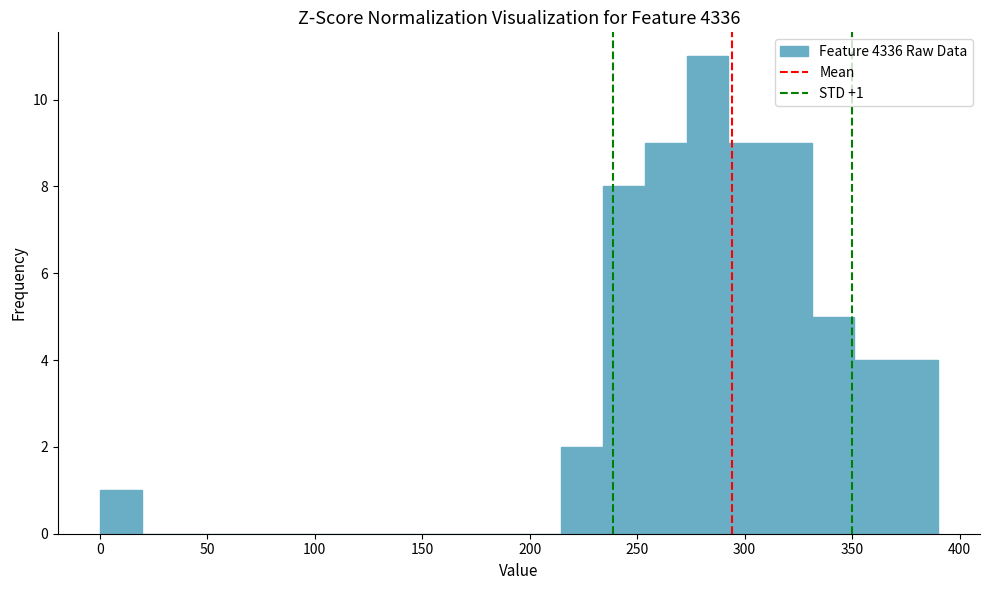

Around what value on the x-axis is the tallest bar? Give the approximate position of its centre, as read against the axis.

285